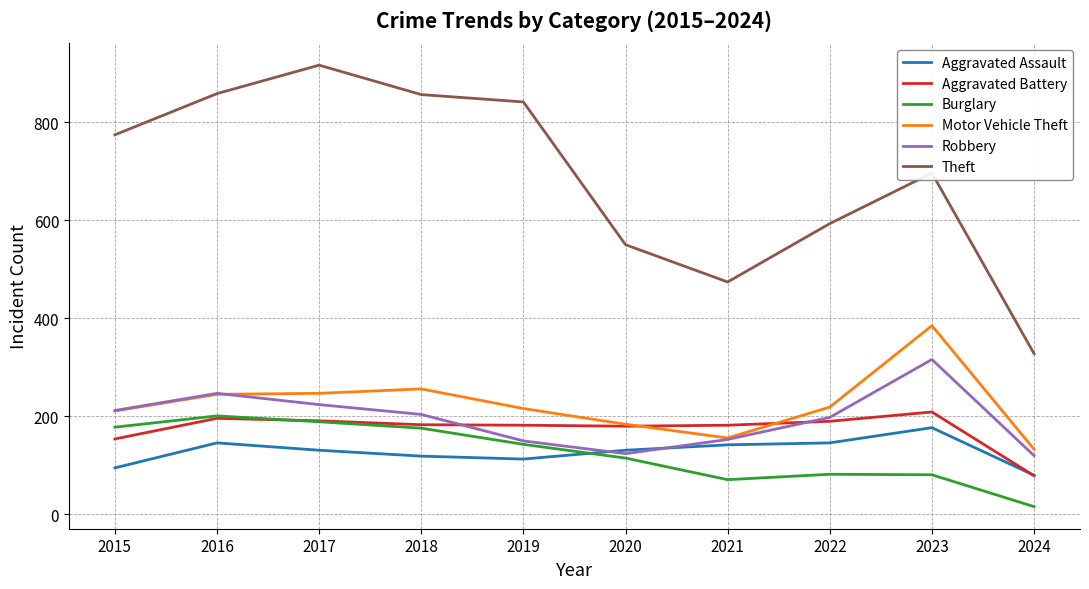

Which series has the largest total across all categories?

Theft